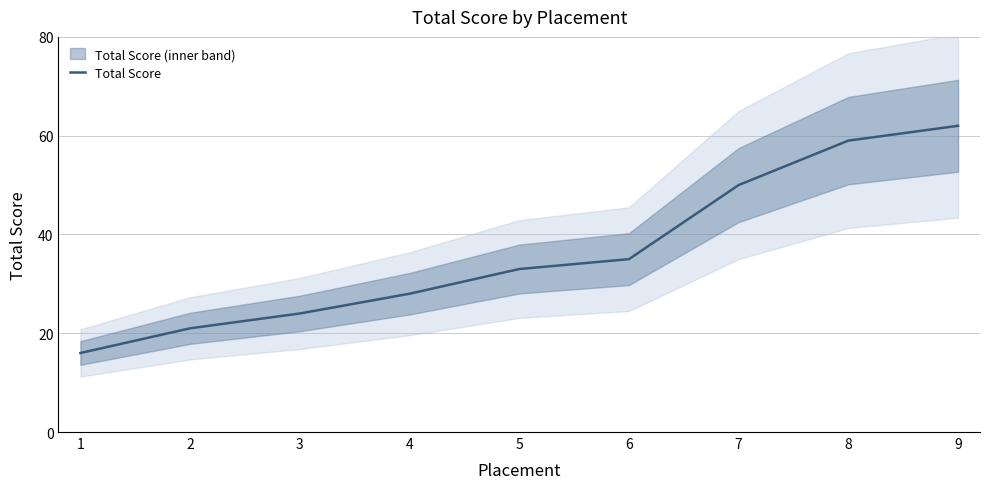

True or false: the data shows 10 at 2.

False